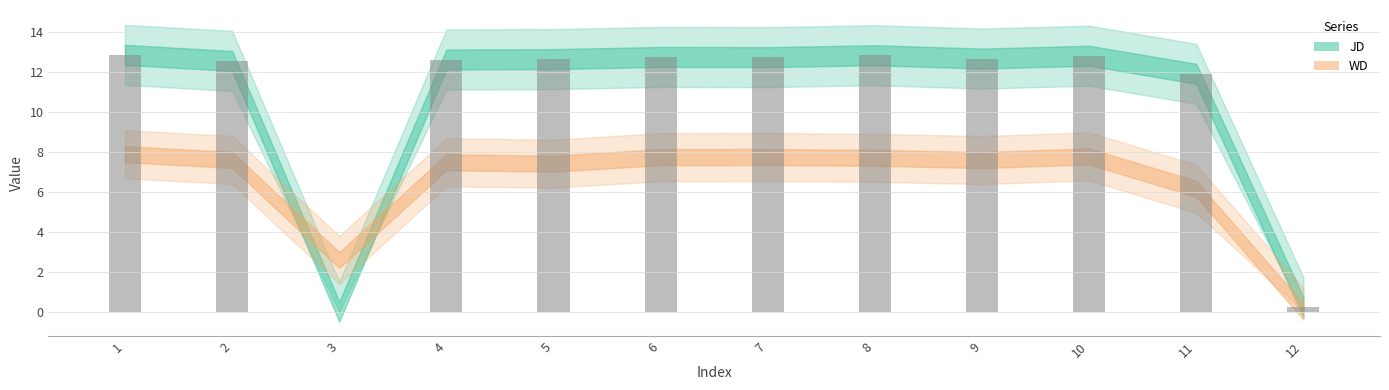

What is the average value?

10.5